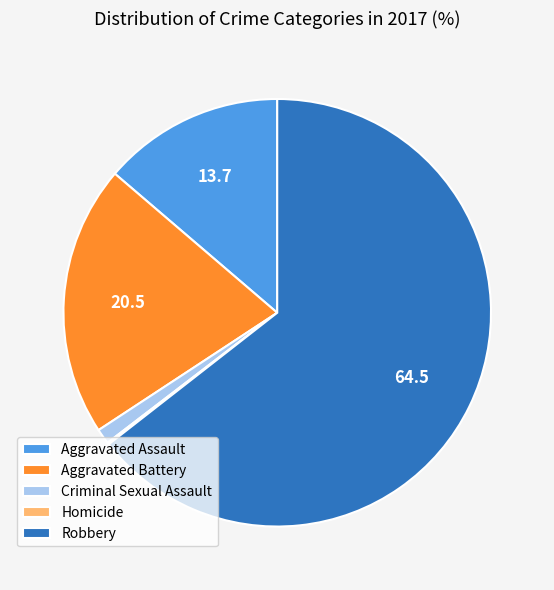

Does Robbery account for over 50% of the chart?

Yes